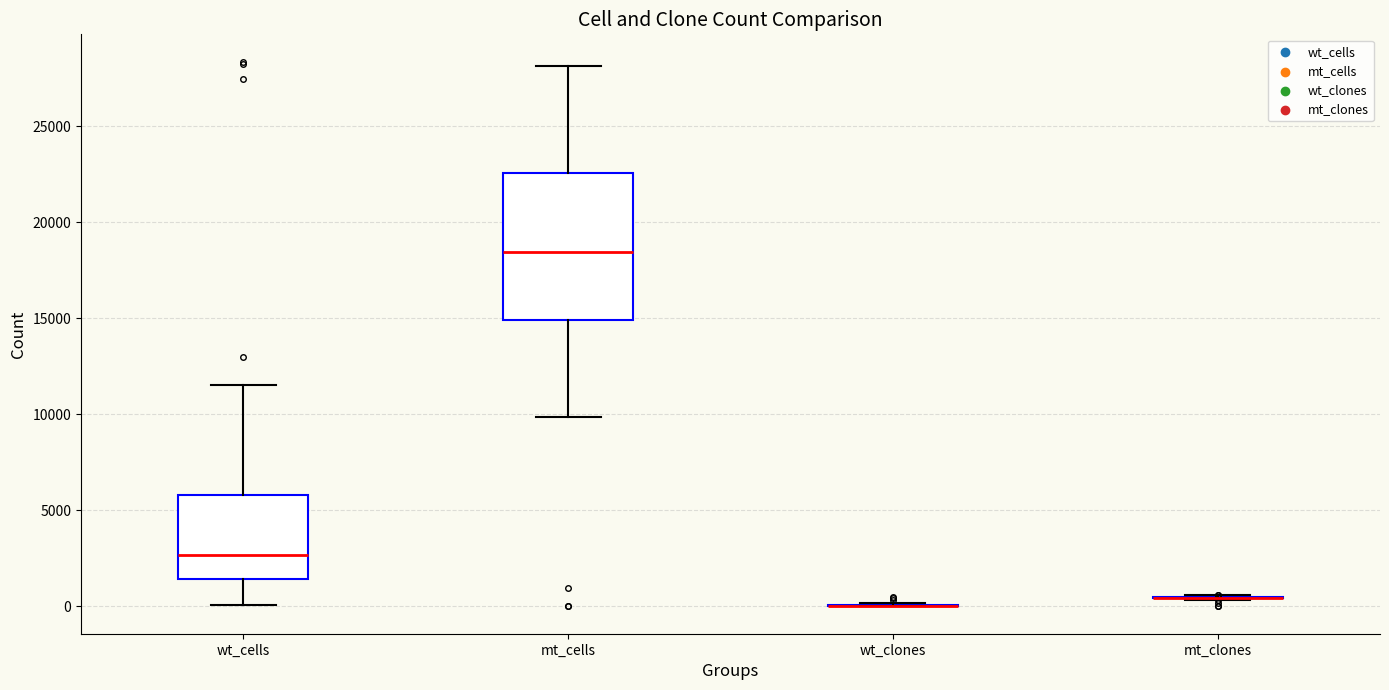

Comparing the boxes themselves (not the whiskers), which one is the tallest?

mt_cells